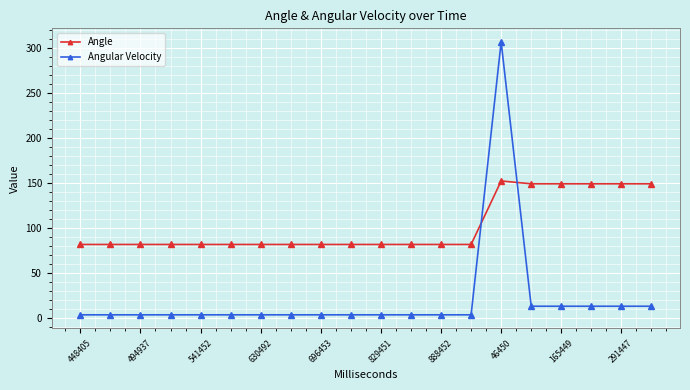

Which series has the largest range (max minus min)?

Angular Velocity